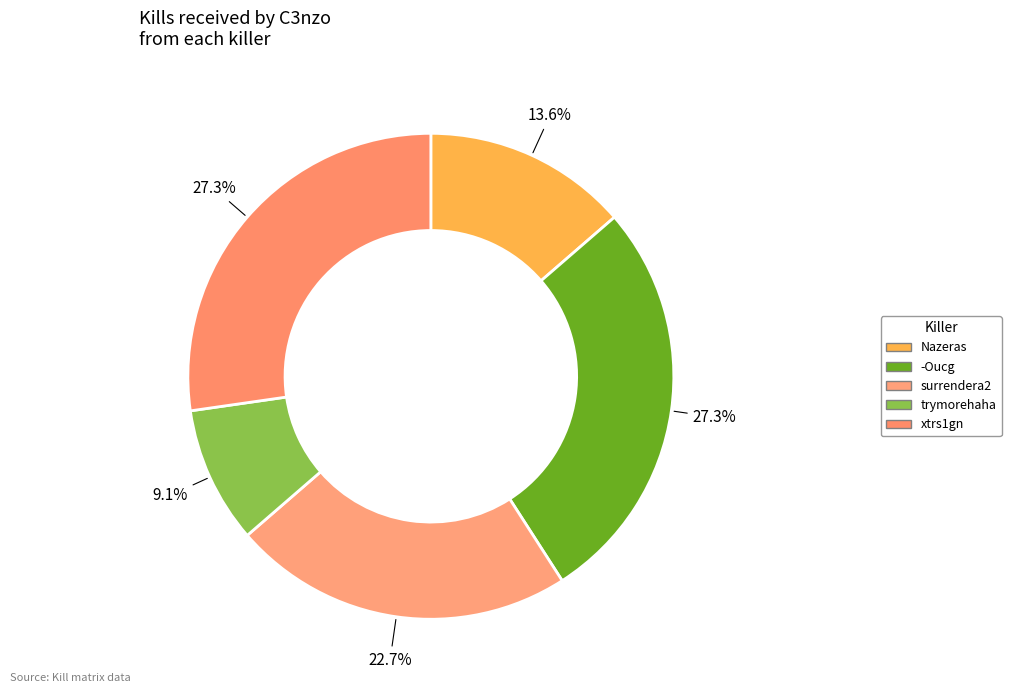

Between surrendera2 and trymorehaha, which is larger?

surrendera2